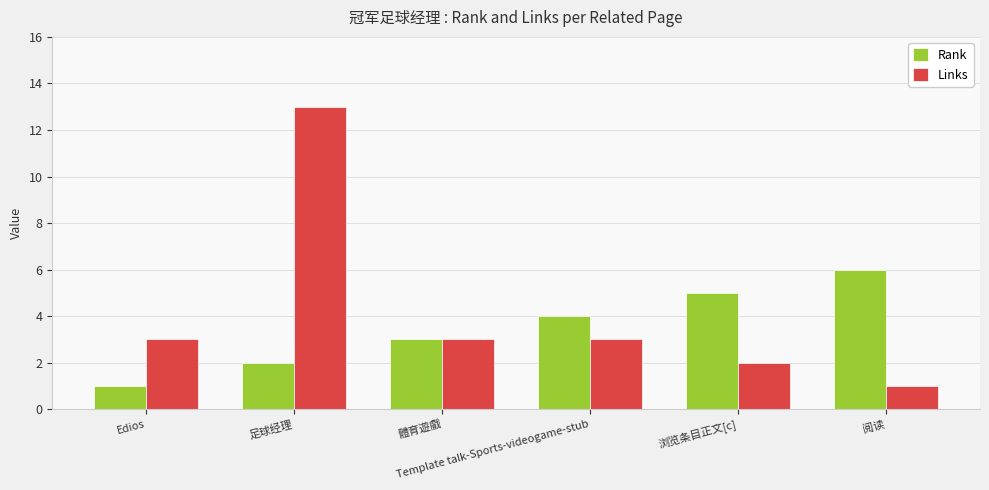

How many series are shown in this chart?

2